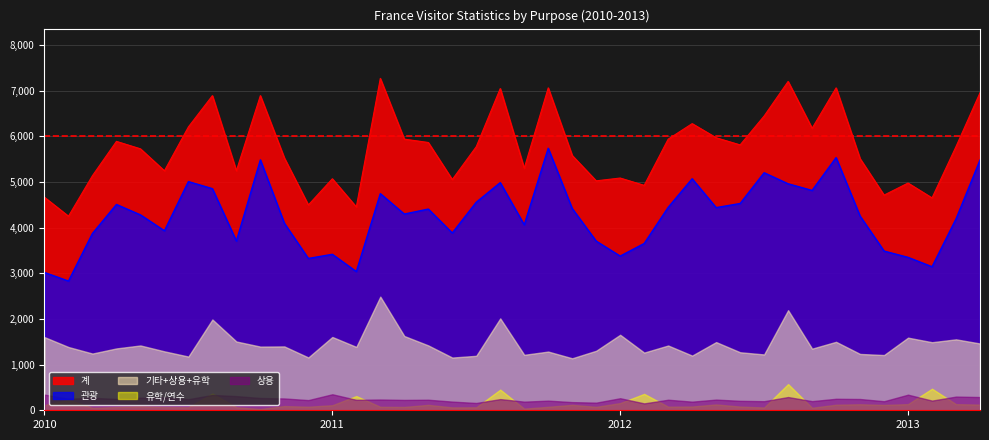

What is the difference between the 기타 values at 2013-03 and 2011-07?

152